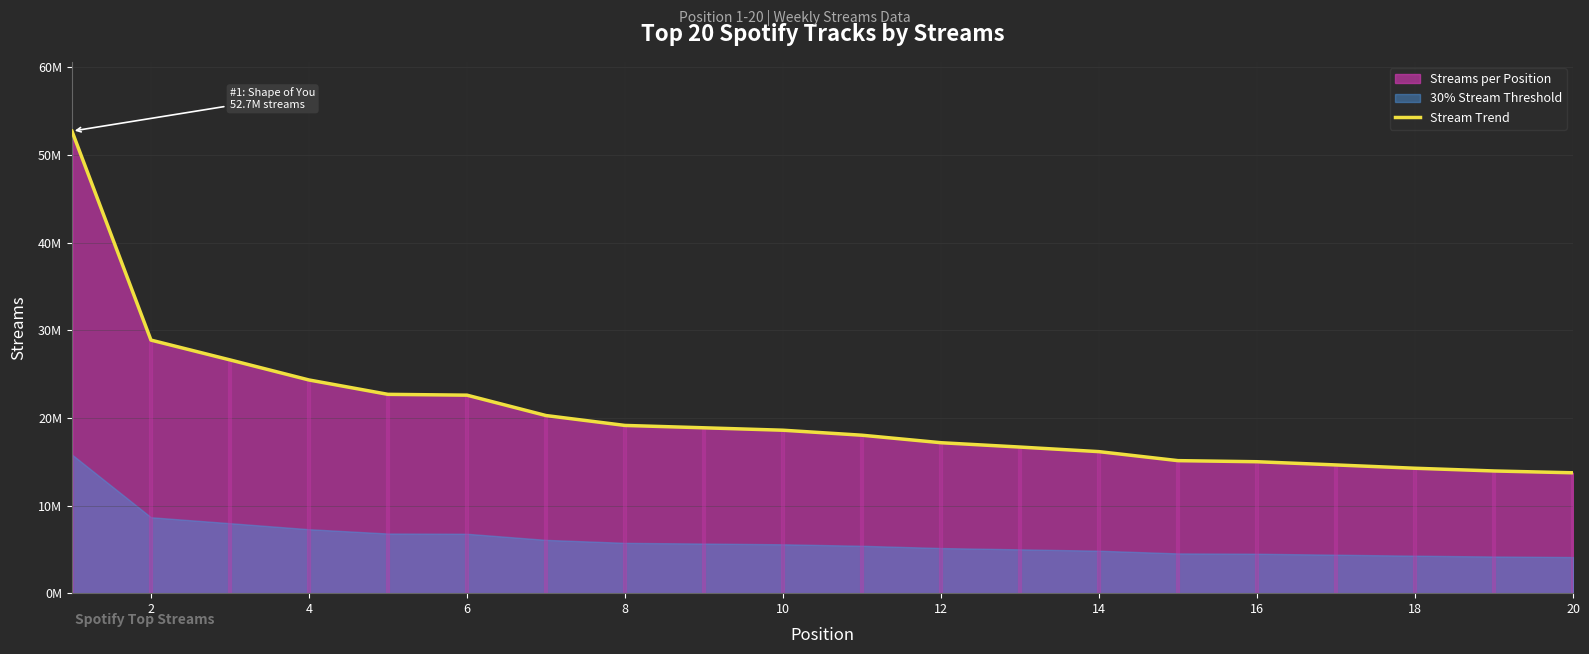

What is the sum of all values?

409317681